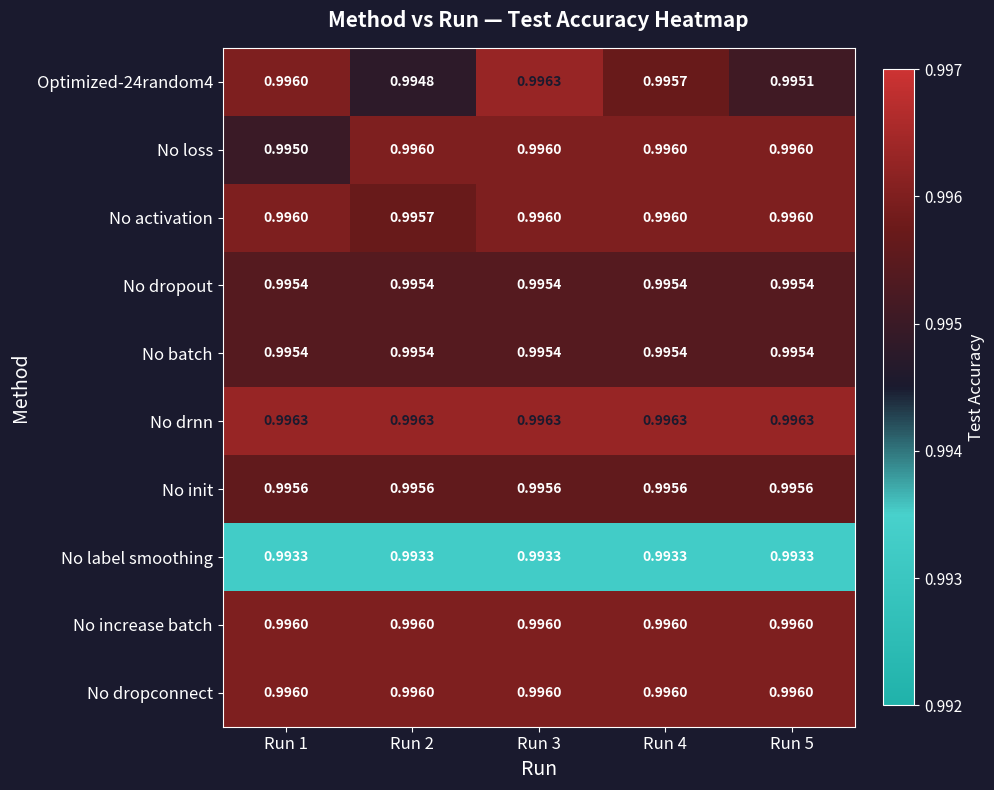

Is the value of No label smoothing at Run 1 greater than the value of No batch at Run 4?

No